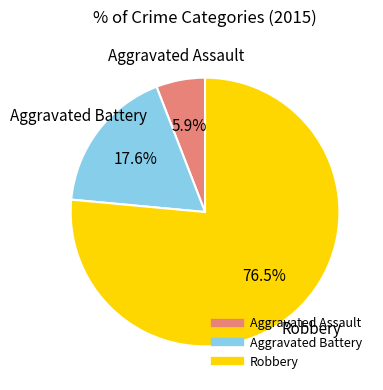

What is the majority slice?

Robbery